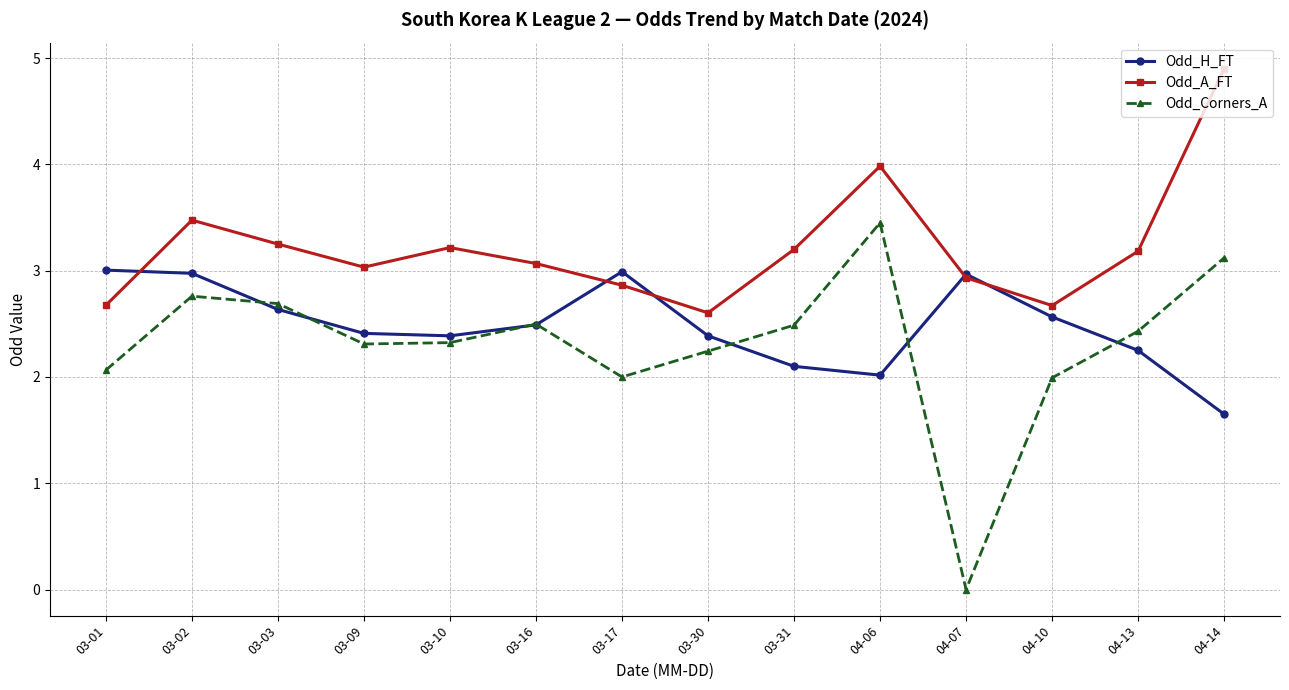

Rank the series by their average value, from lowest to highest.

Odd_Corners_A, Odd_H_FT, Odd_A_FT